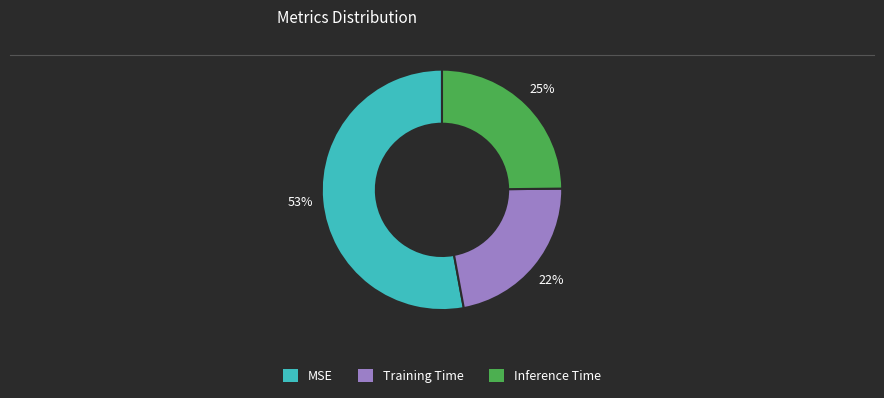

Which slice represents more than half of the pie?

MSE